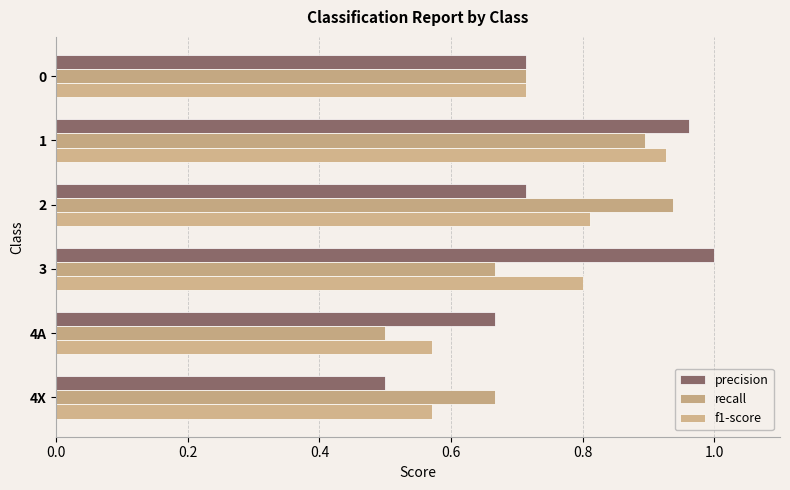

Reading left to right, what are all the values shown in this chart?

precision: 0.7	1.0	0.7	1.0	0.7	0.5
recall: 0.7	0.9	0.9	0.7	0.5	0.7
f1-score: 0.7	0.9	0.8	0.8	0.6	0.6